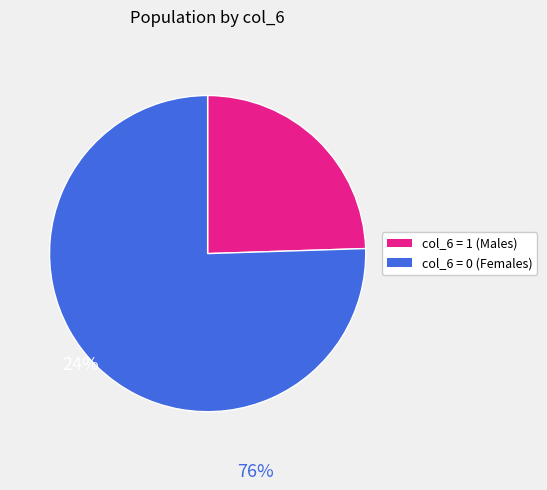

Does any single category account for the majority?

Yes